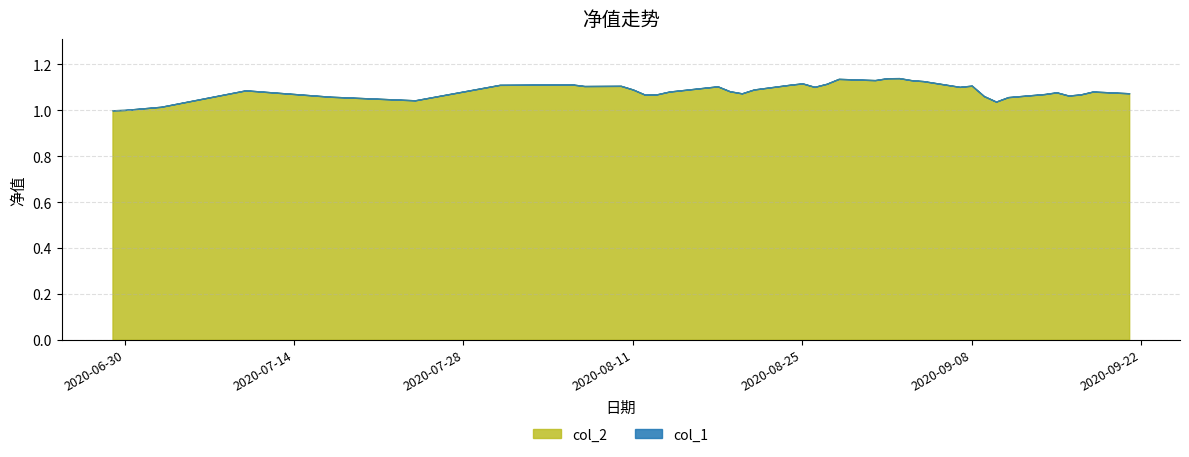

At which category is the sum across all series the highest?

2020-09-02